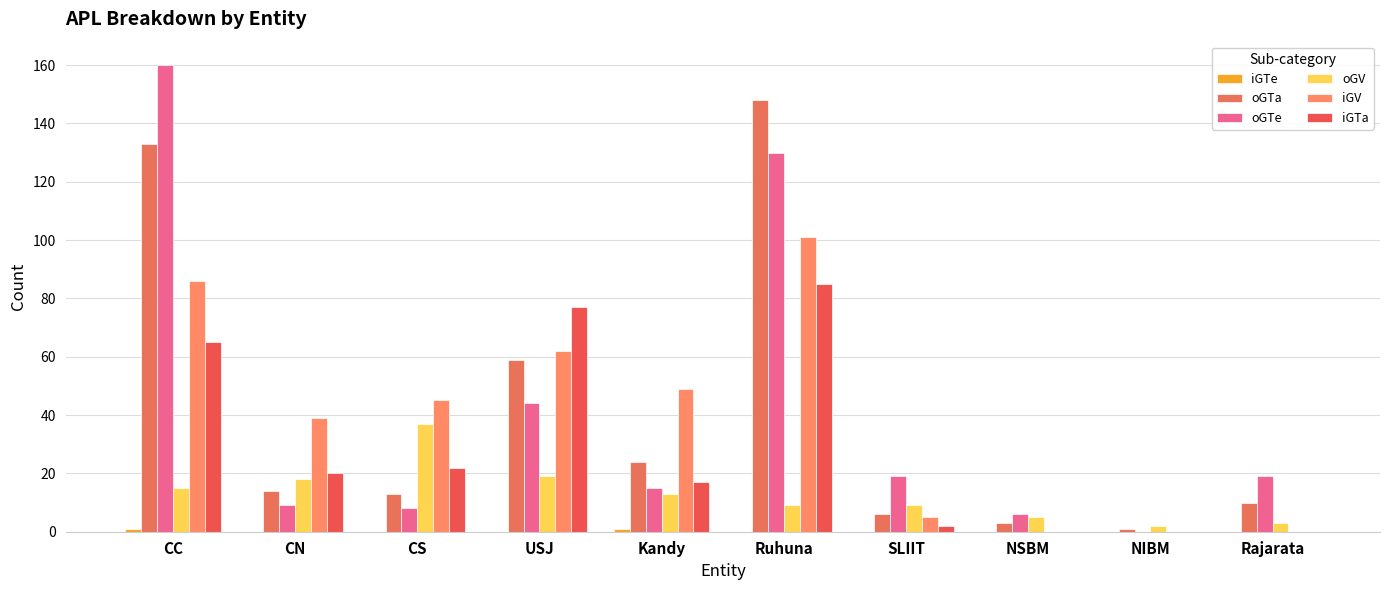

Rank the series at Kandy from lowest to highest value.

iGTe, oGV, oGTe, iGTa, oGTa, iGV